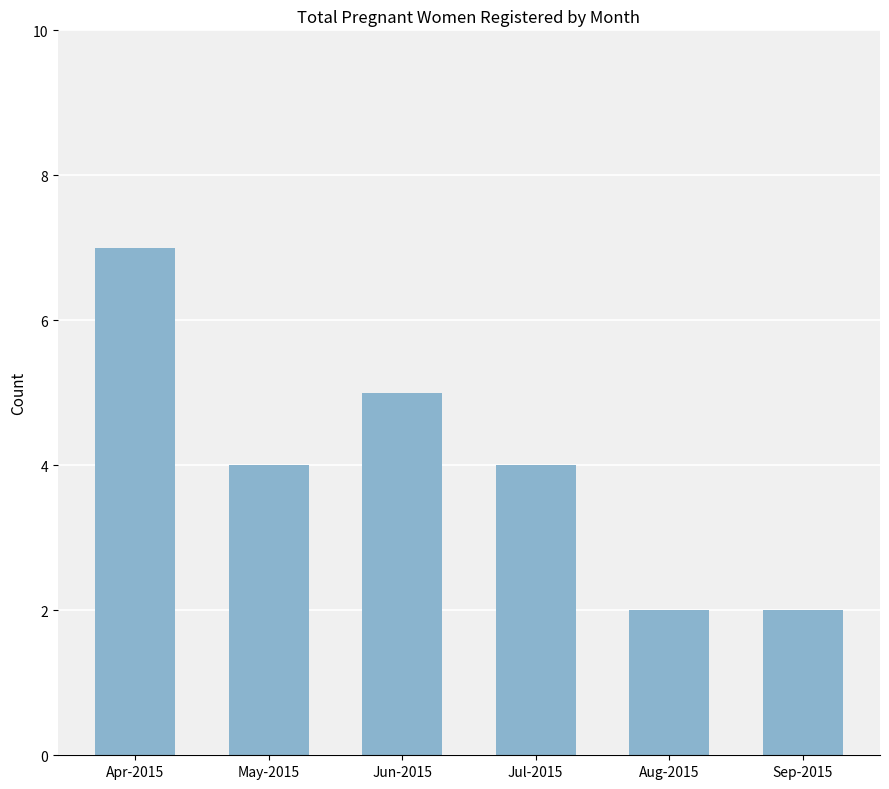

What is the label of the 5th bar from the left?

Aug-2015